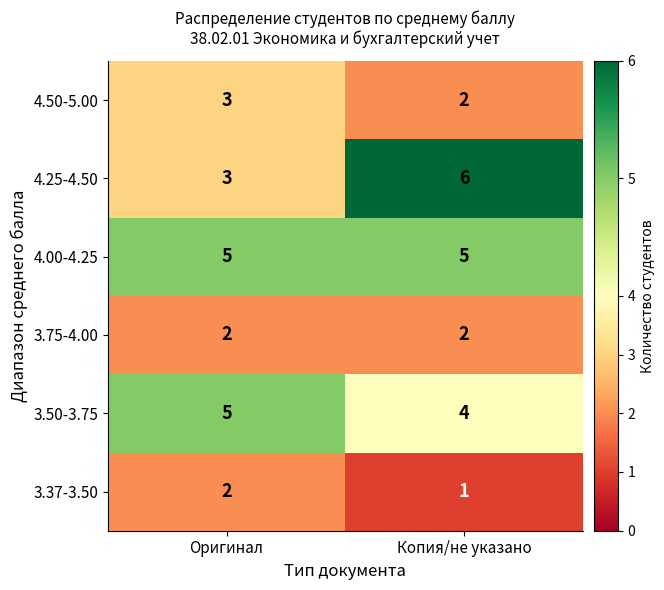

Reading right to left, list all the values displayed in this chart.

4.50-5.00: Копия/не указано=2	Оригинал=3
4.25-4.50: Копия/не указано=6	Оригинал=3
4.00-4.25: Копия/не указано=5	Оригинал=5
3.75-4.00: Копия/не указано=2	Оригинал=2
3.50-3.75: Копия/не указано=4	Оригинал=5
3.37-3.50: Копия/не указано=1	Оригинал=2